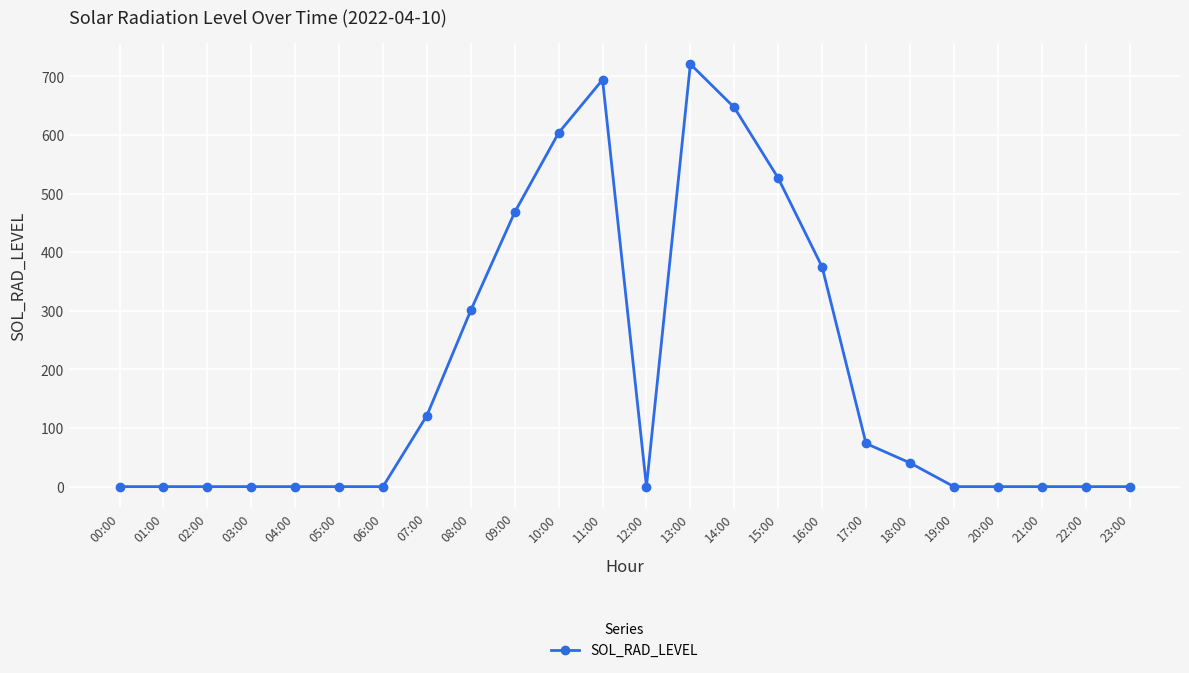

True or false: the data shows 0.0 at 00:00.

True